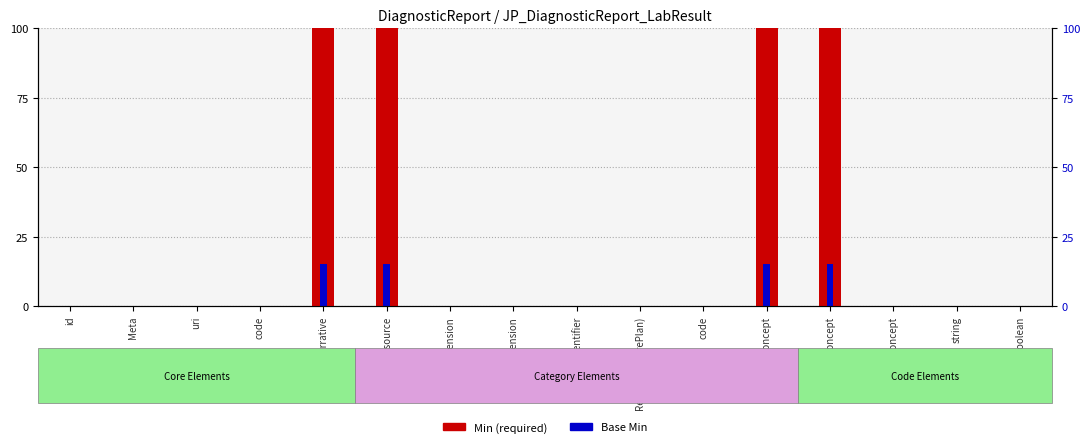

What is the value of the Min bar at the 12th from the left?

100